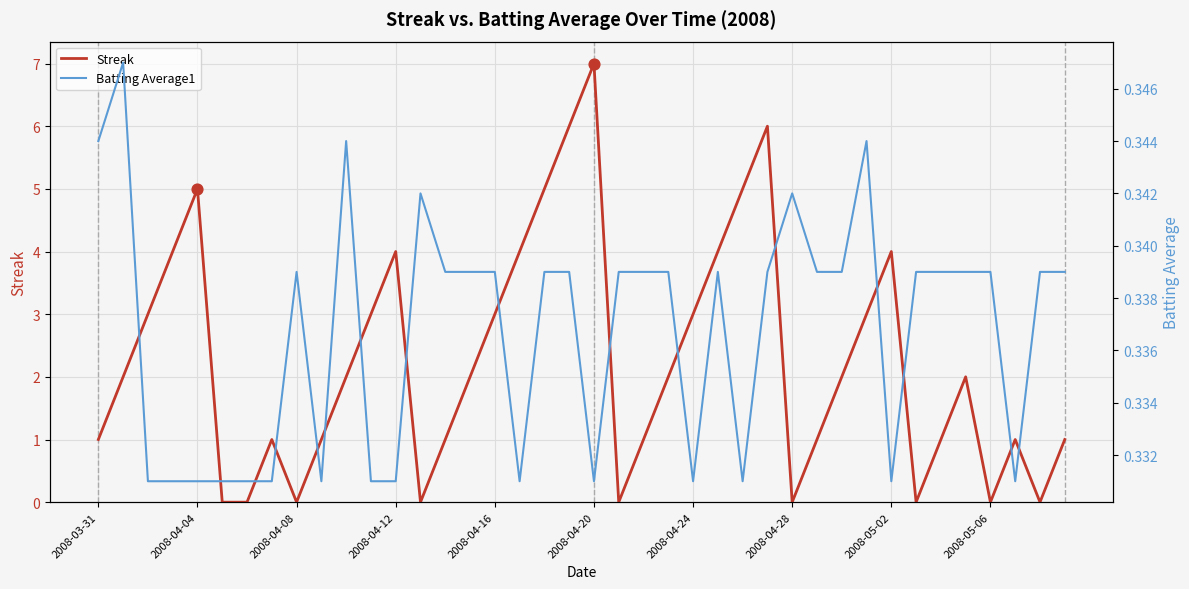

Which series contains the lowest Y value?

Streak